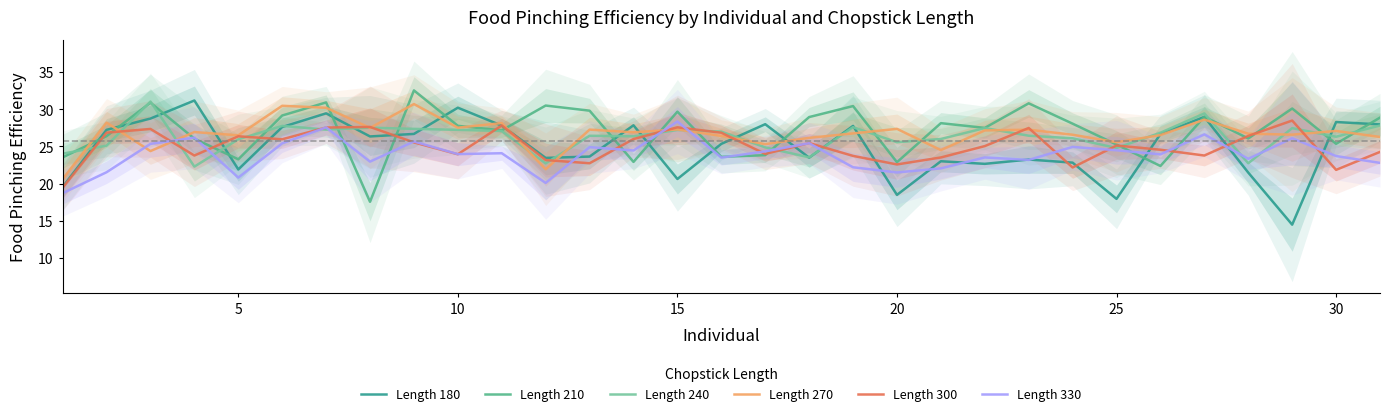

The value of Length 330 at 25 is 35.7. True or false?

False